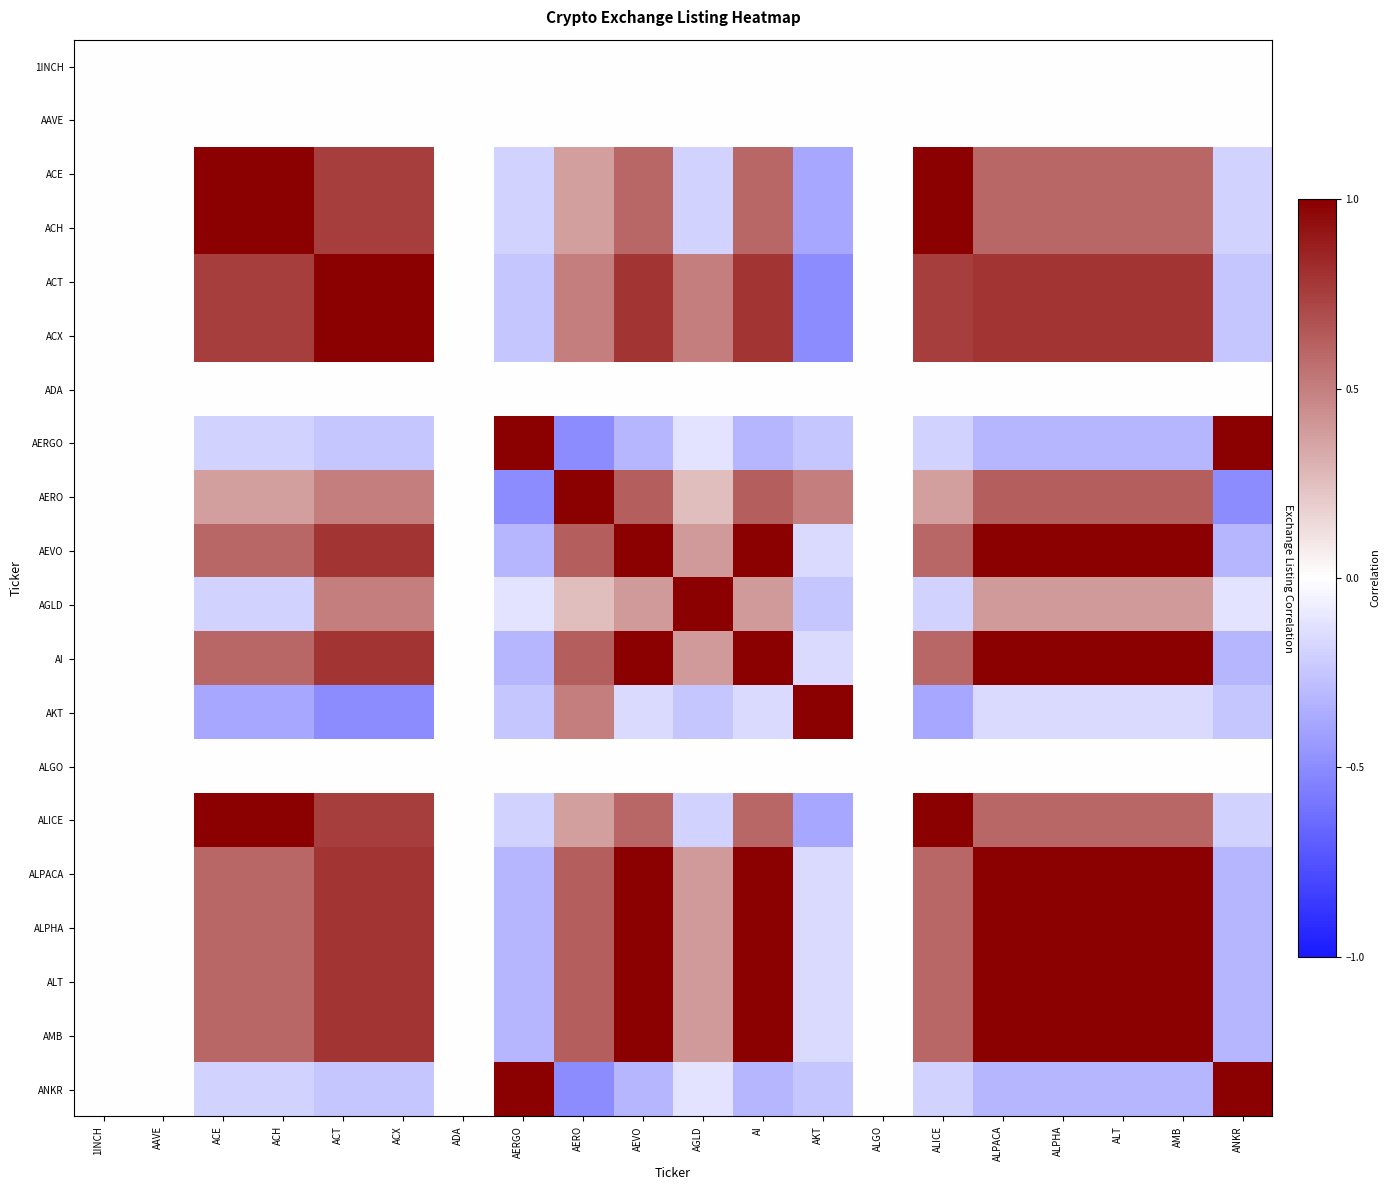

Which label corresponds to the smallest value in the chart?

ANKR